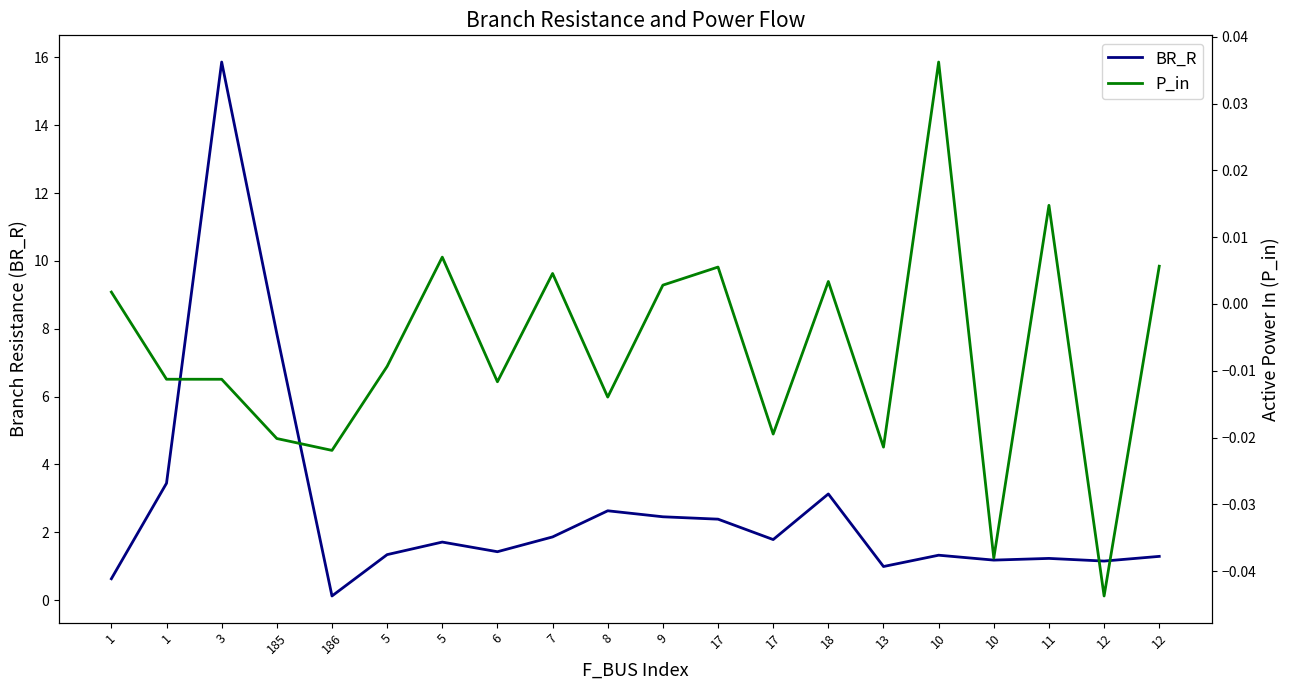

What is the label of the 7th point from the right?

18